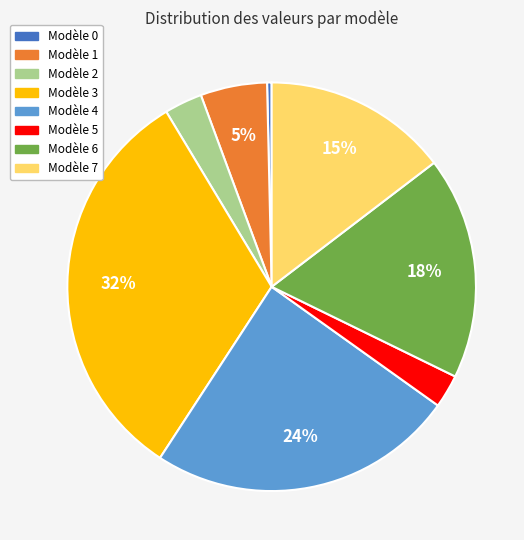

To the nearest percent, what is the average slice percentage?

12%